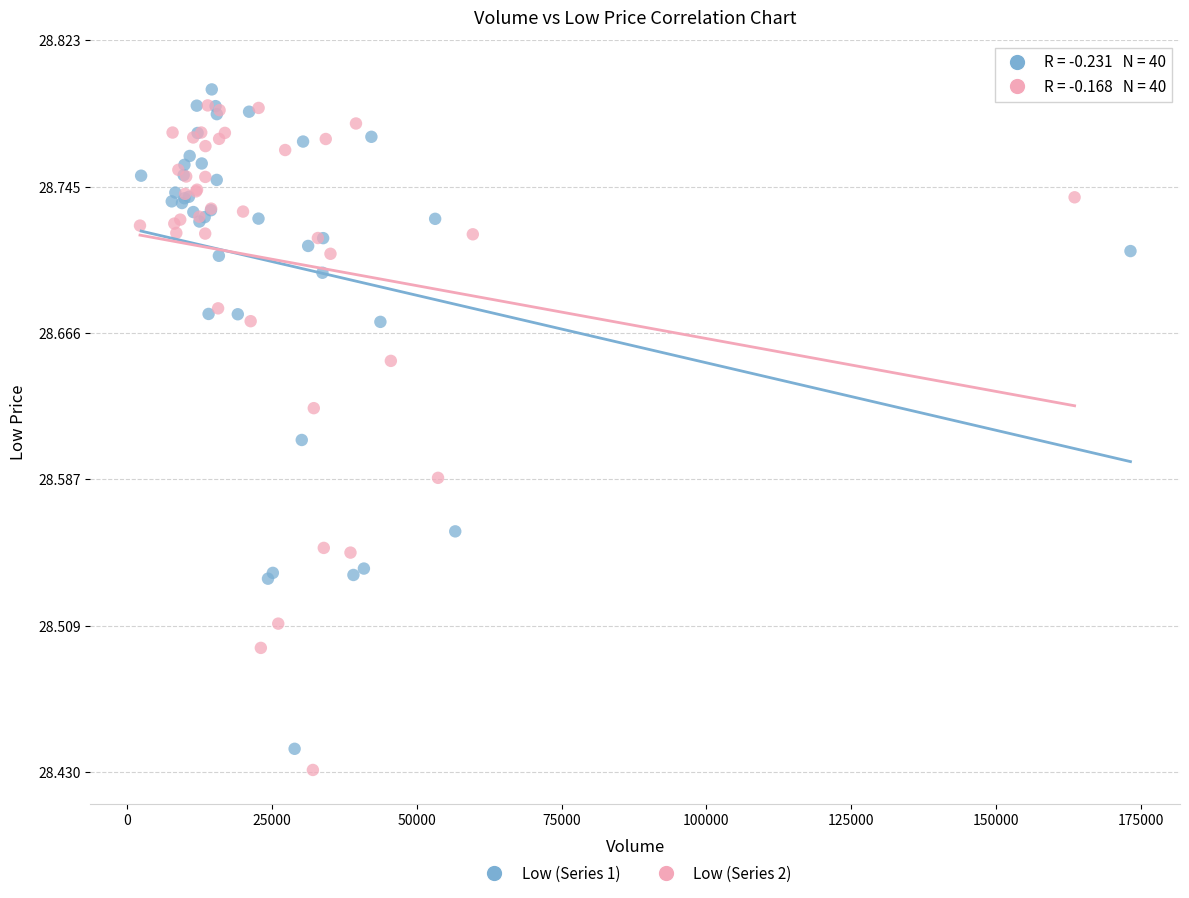

Which series has the widest spread of Y values?

Low (Series 2)